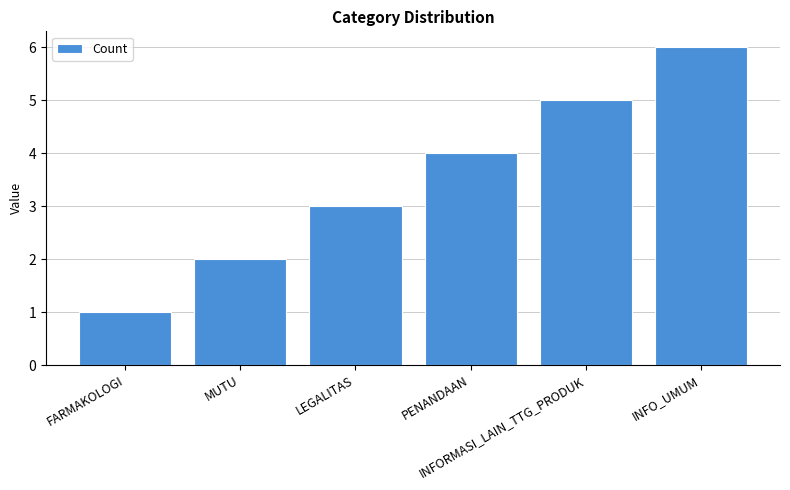

What position from the left is MUTU?

2